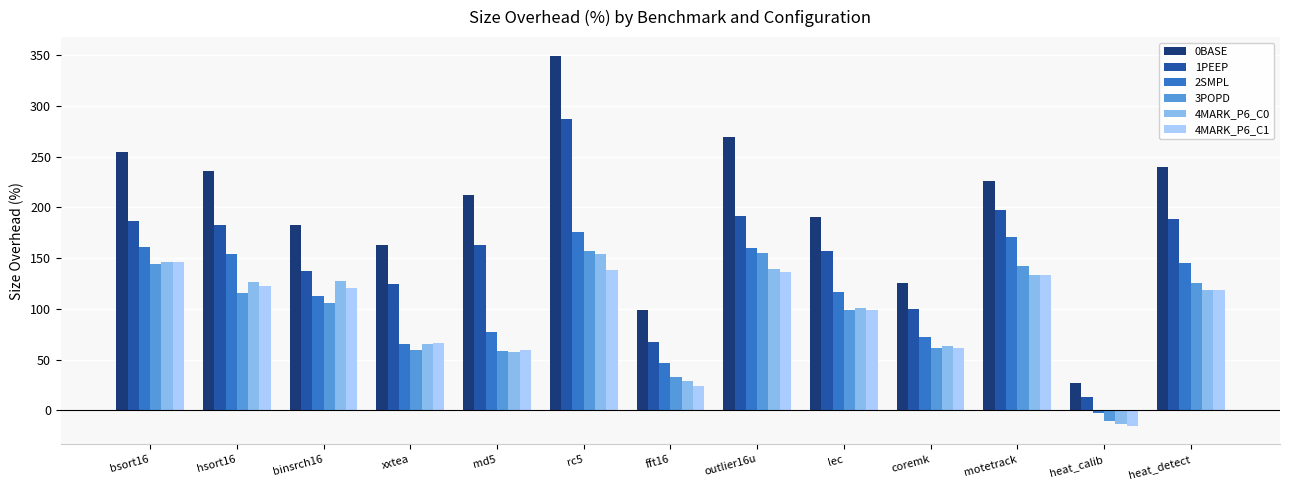

What is the value of the 4MARK_P6_C0 bar at the 4th from the left?

65.0